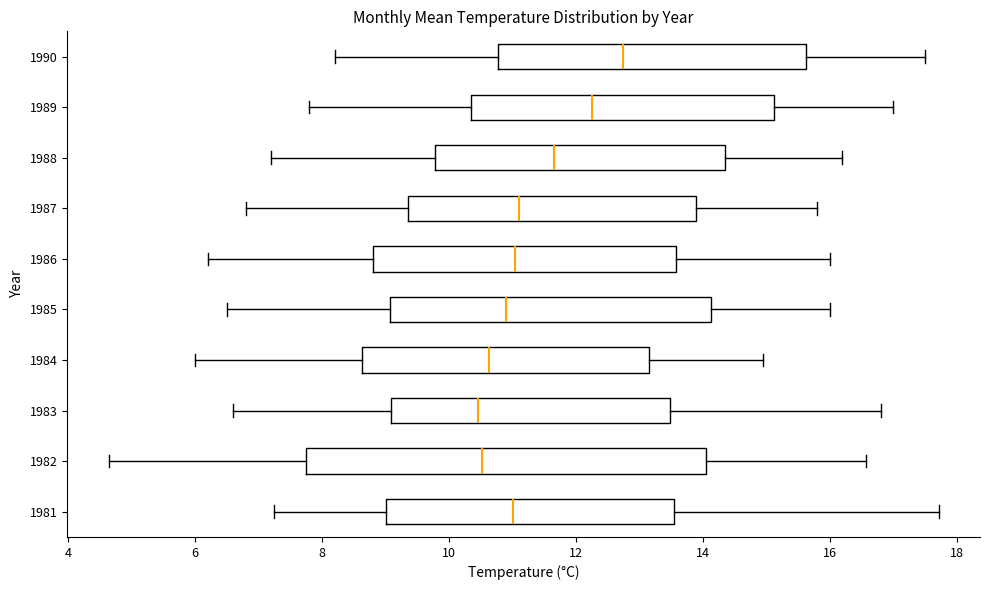

Comparing the boxes themselves (not the whiskers), which one is the widest?

1982